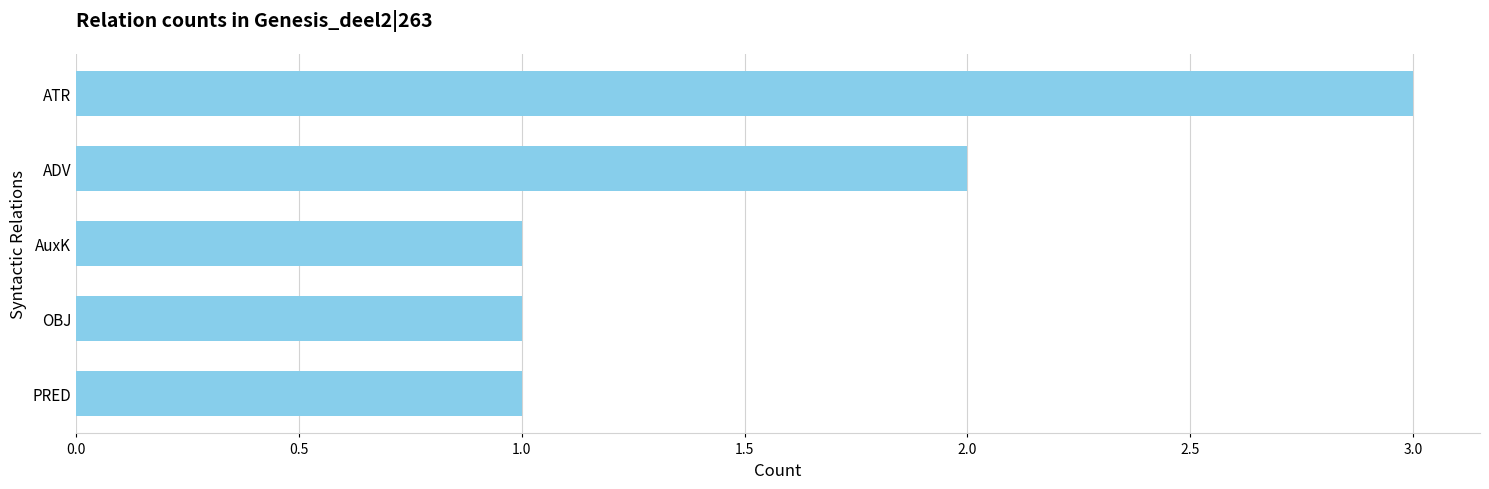

Which label corresponds to the largest value in the chart?

ATR